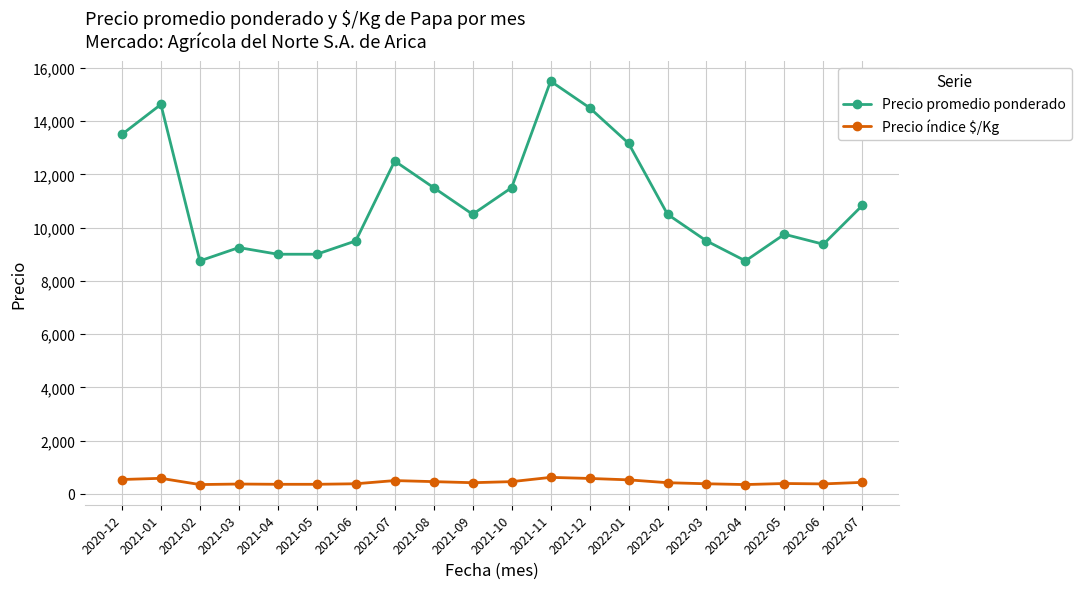

Which label corresponds to the largest value in the chart?

2021-11